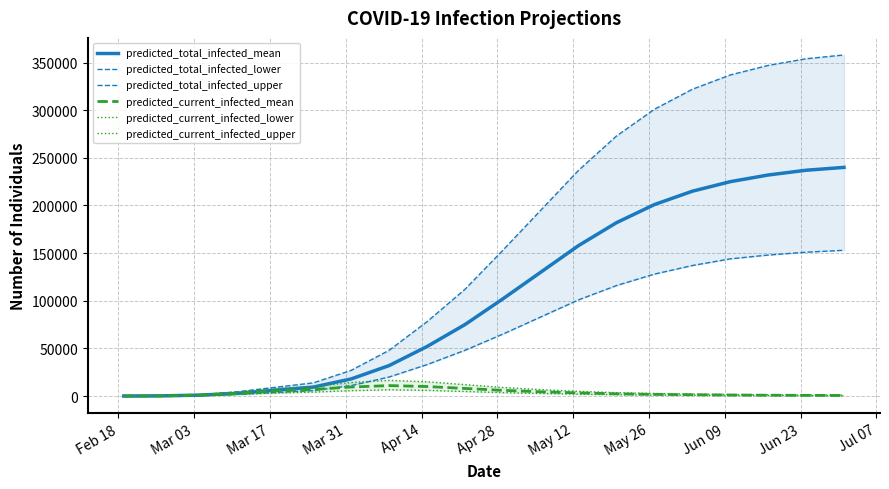

Reading right to left, list all the values displayed in this chart.

predicted_total_infected_mean: 240000	237000	232000	225000	215000	201000	182000	158000	130000	102000	75000	52000	32000	18000	9425	6171	2889	995	207	35
predicted_total_infected_lower: 153000	151000	148000	144000	137000	128000	116000	101000	83000	65000	48000	33000	20000	11000	5779	3746	1838	688	150	25
predicted_total_infected_upper: 358000	354000	347000	337000	322000	301000	273000	237000	195000	153000	112000	78000	48000	27000	13830	9224	4502	1345	240	40
predicted_current_infected_mean: 650	750	900	1100	1400	1800	2400	3300	4500	6000	8000	10000	11000	9500	6905	5337	2647	995	207	35
predicted_current_infected_lower: 390	450	540	660	840	1080	1440	1980	2700	3600	4800	6000	6600	5700	4147	3164	1663	688	150	25
predicted_current_infected_upper: 975	1125	1350	1650	2100	2700	3600	4950	6750	9000	12000	15000	16500	14250	9952	8129	4222	1345	240	40